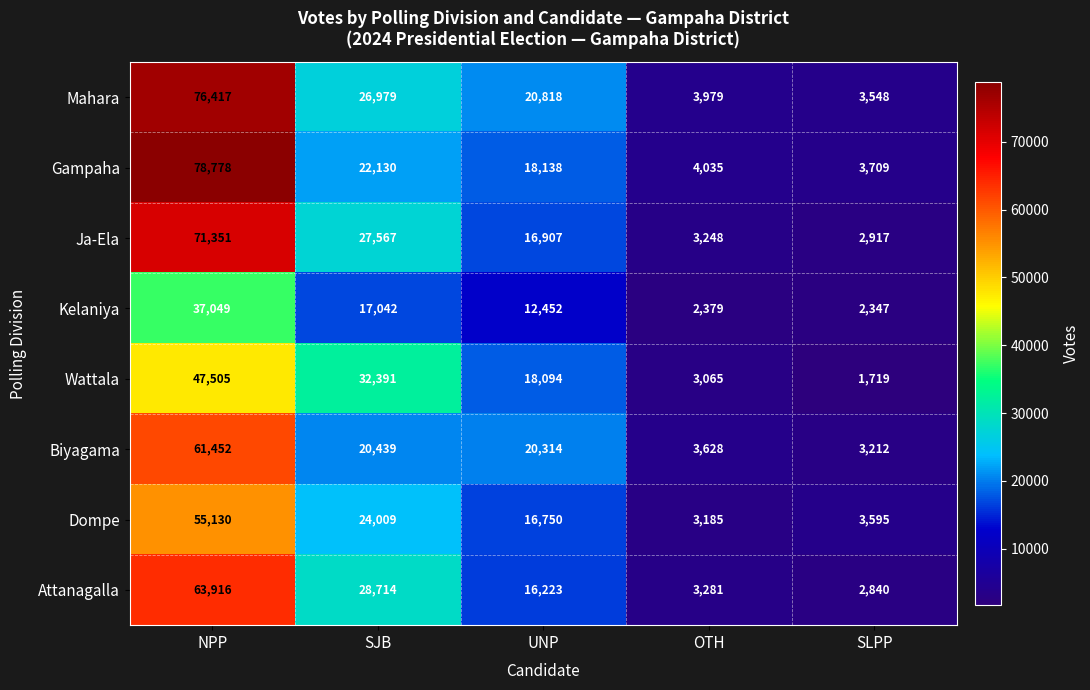

What is the highest value of the Gampaha series?

78778